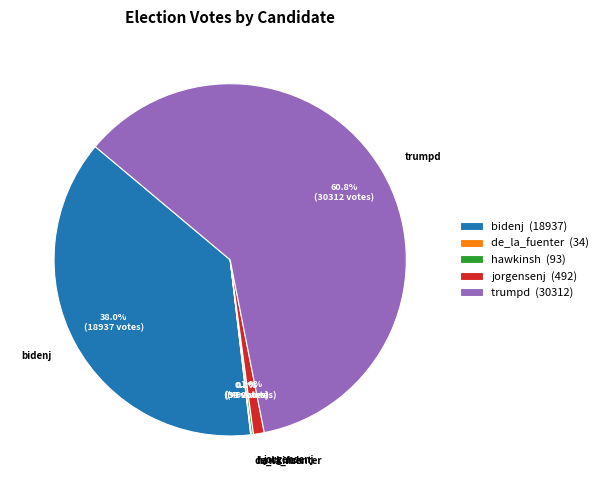

Which has a higher value, bidenj or jorgensenj?

bidenj